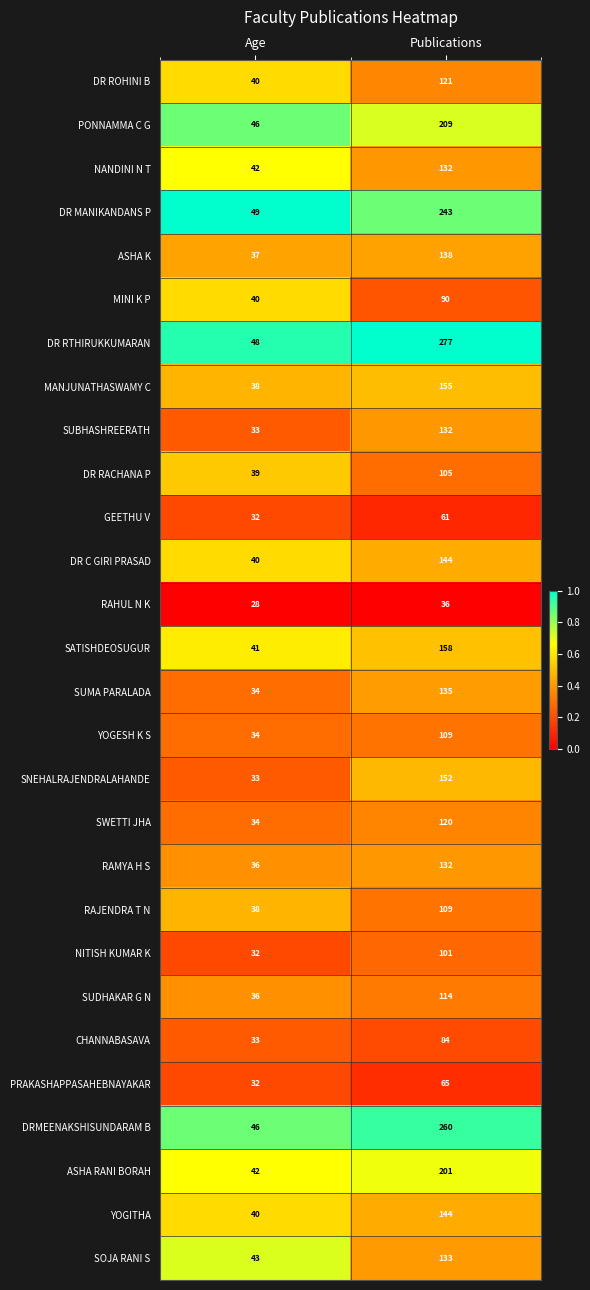

At which category is the sum across all series the highest?

Publications